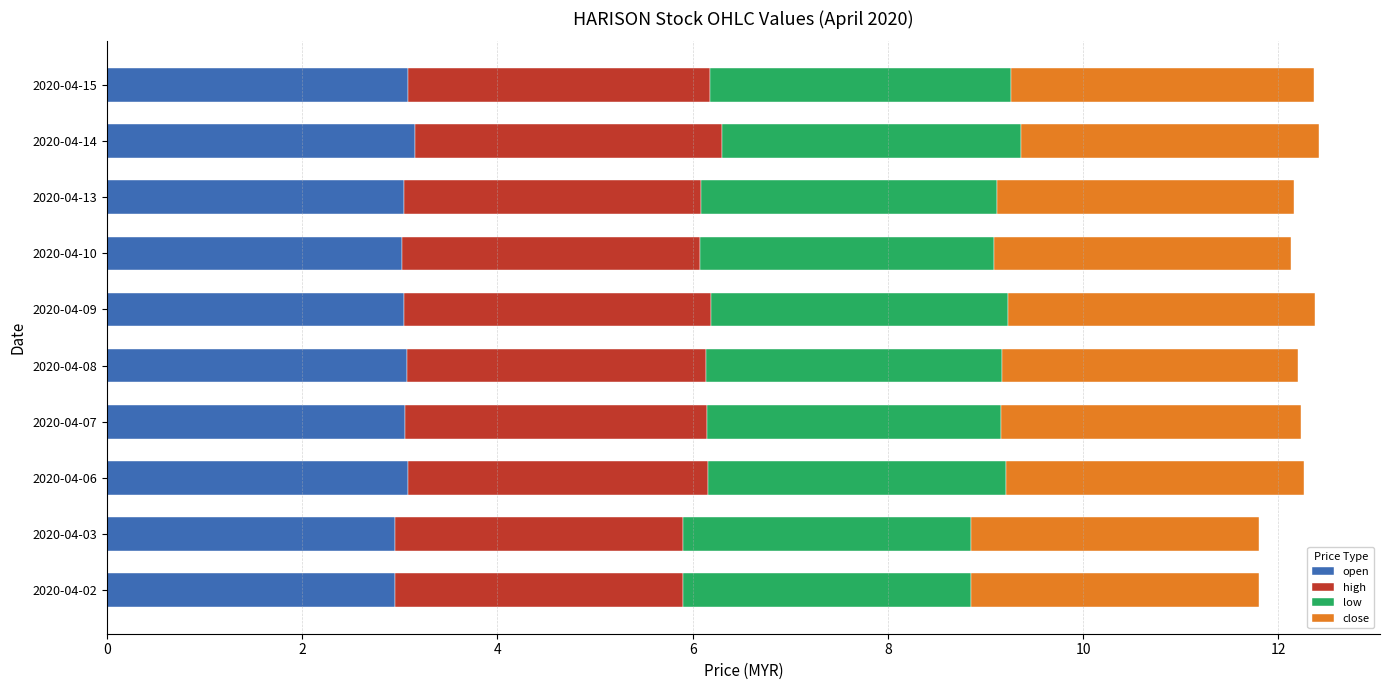

True or false: open has a value of 5.0 at 2020-04-07.

False